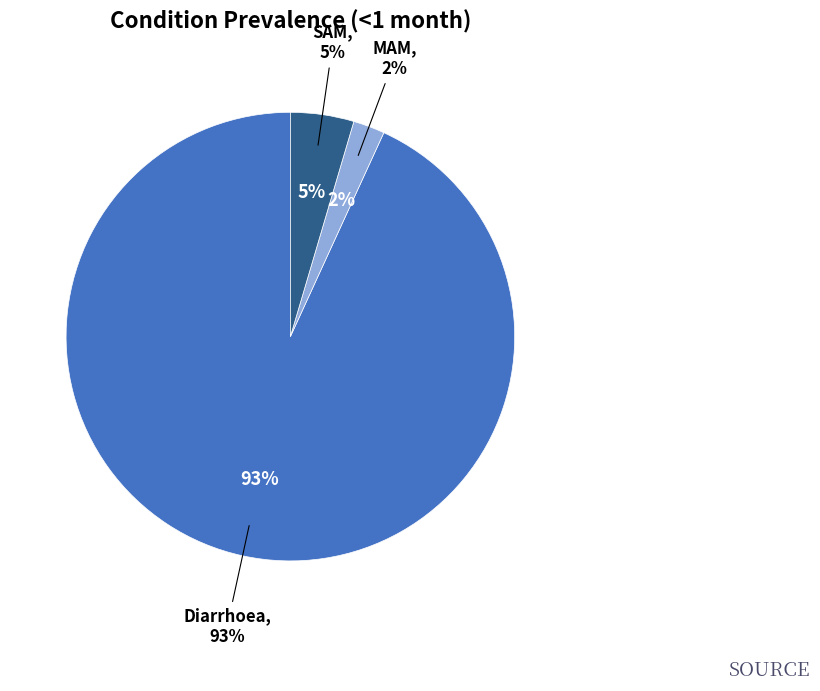

What percentage is the Diarrhoea slice, to the nearest percent?

93%